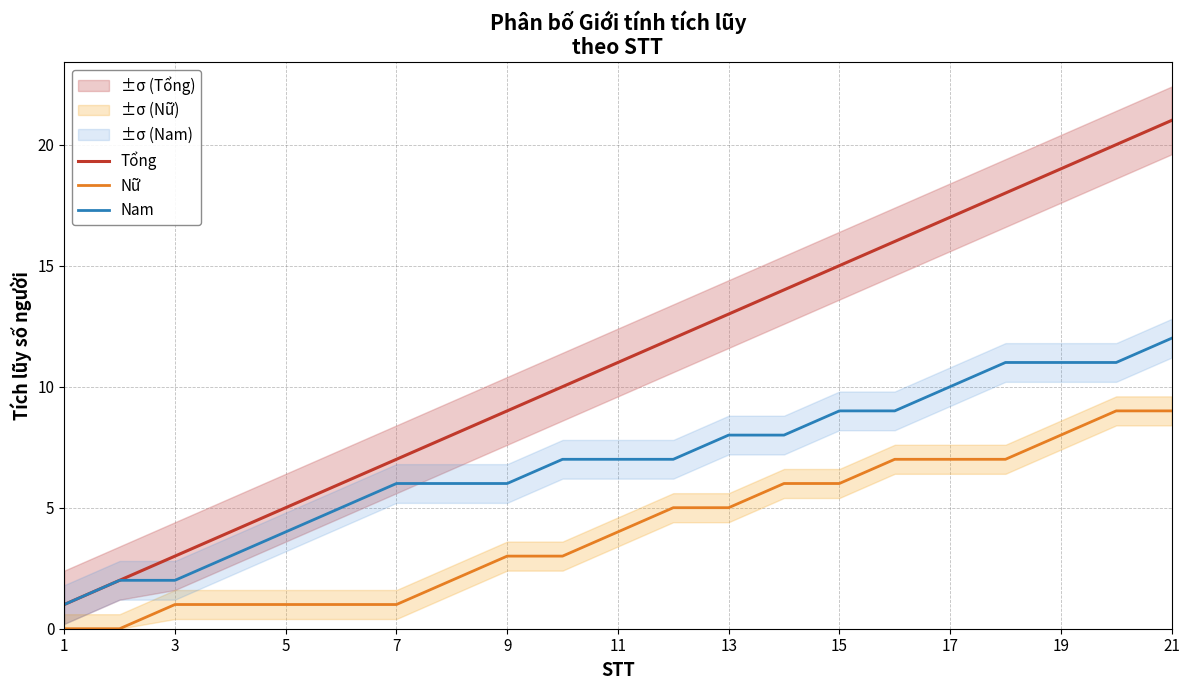

The Nam series shows 4 at 15. True or false?

False